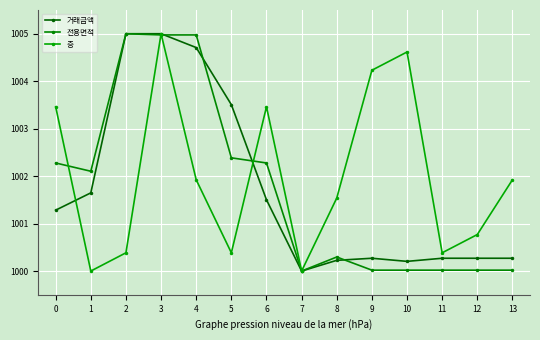

At how many categories does at least one series exceed 1001?

11